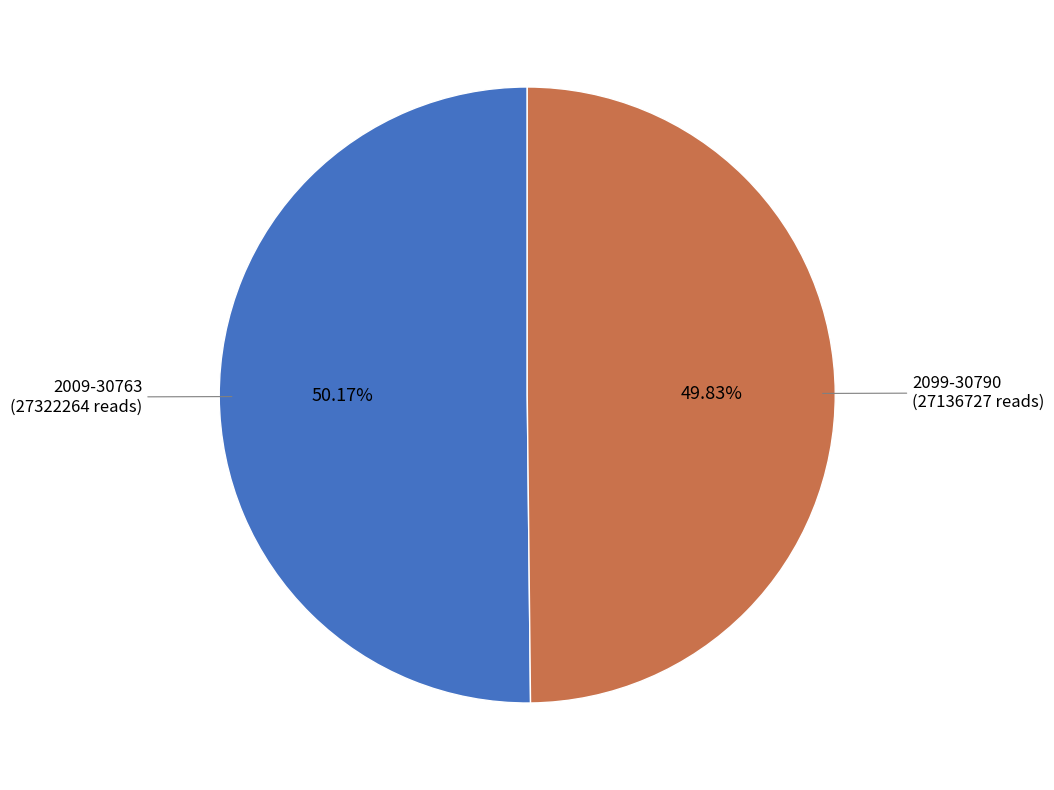

Is there any slice that represents more than half of the pie?

Yes